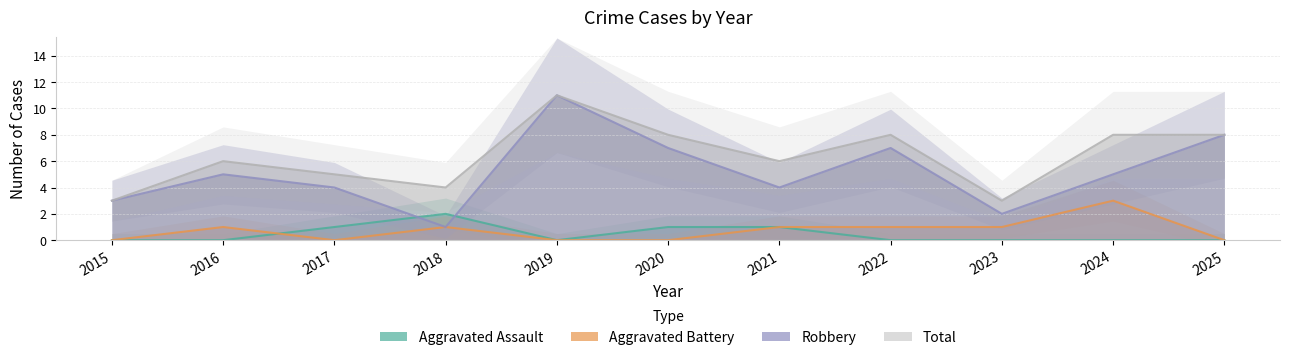

True or false: Aggravated Battery and Total intersect in this chart.

False